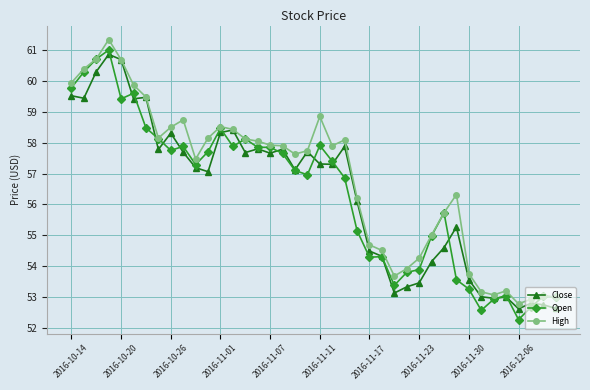

What is the smallest value displayed?

52.3